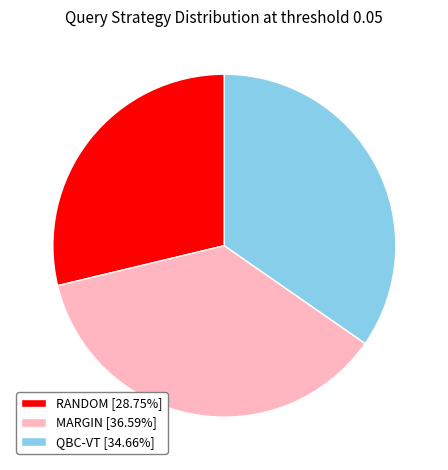

Combined, do MARGIN [36.59%] and RANDOM [28.75%] account for over 50%?

Yes